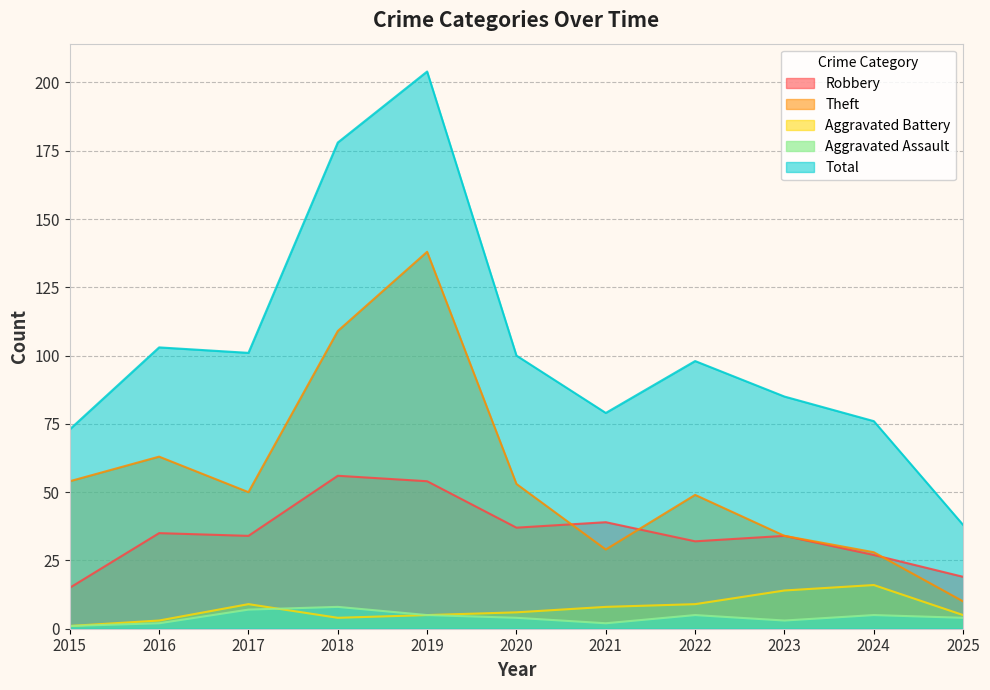

The value of Total at 2019 is 204. True or false?

True